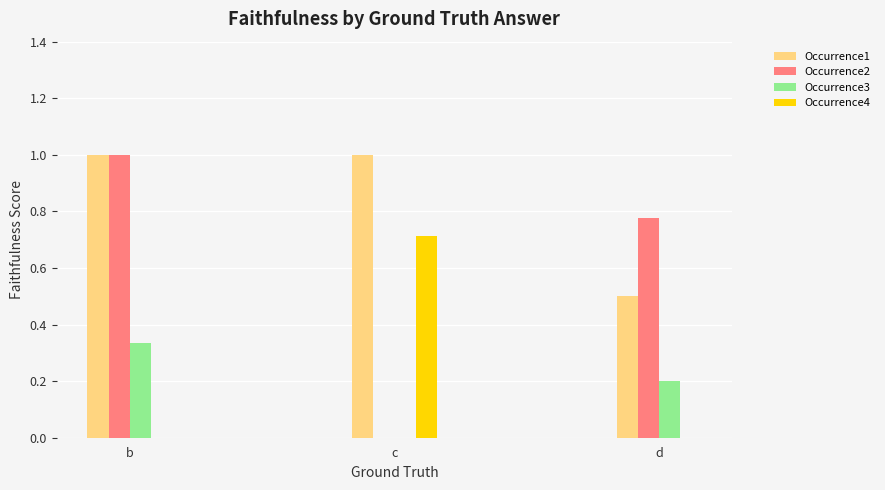

Which series has the largest range (max minus min)?

Occurrence2